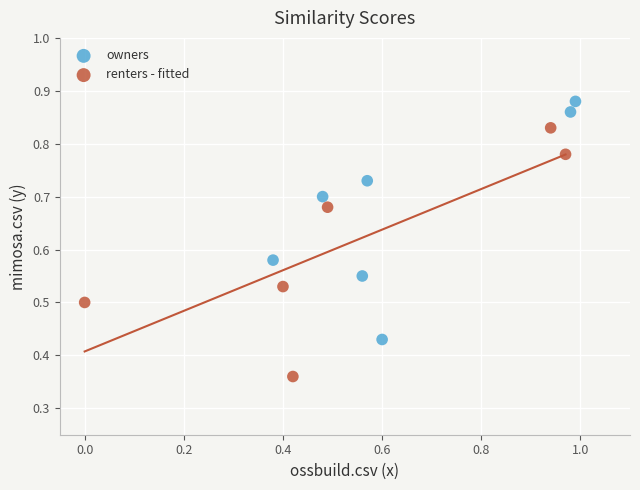

Which series reaches the minimum Y coordinate?

renters - fitted